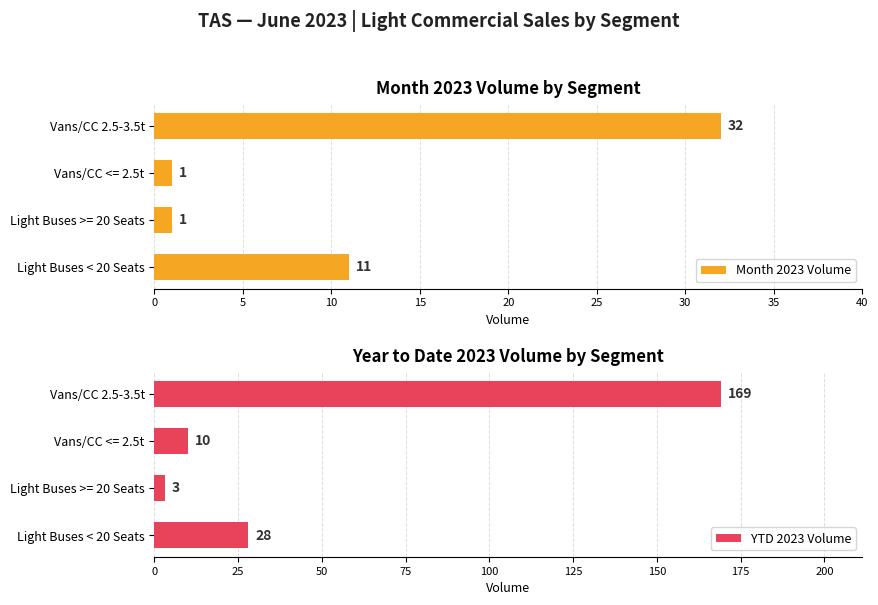

Read the Month 2023 Volume value at Light Buses < 20 Seats.

11